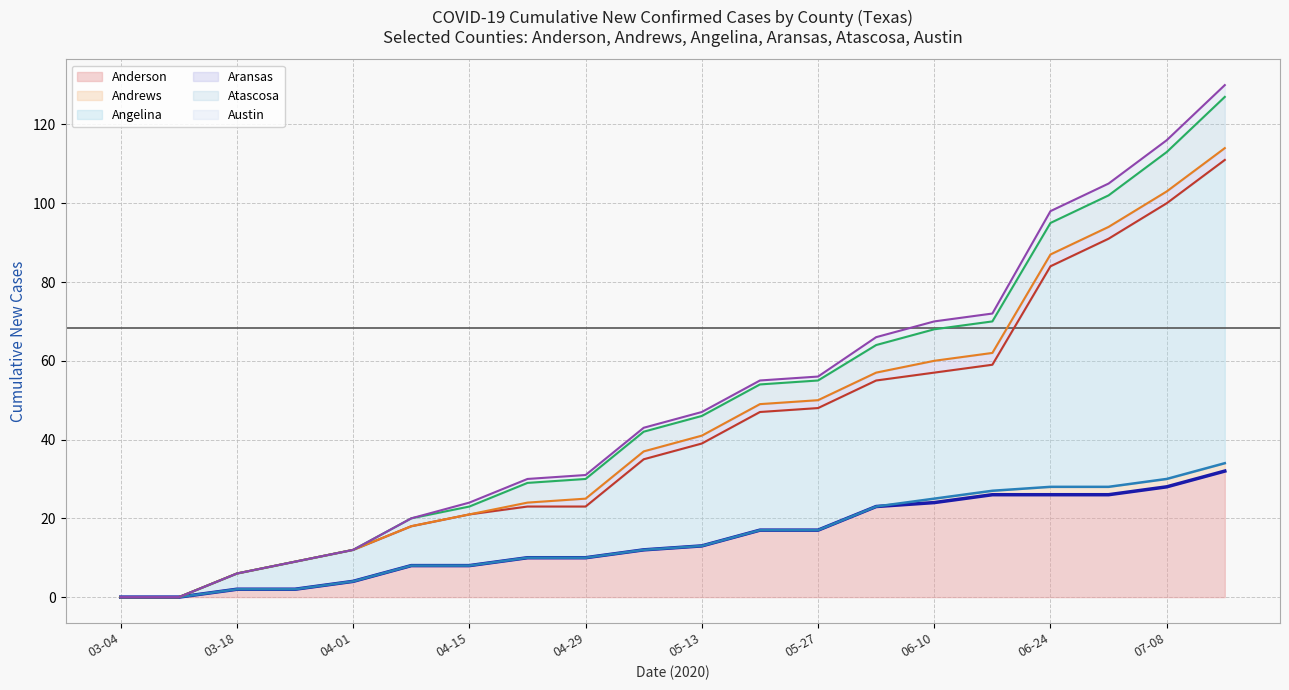

What is the highest value of the Anderson series?

32